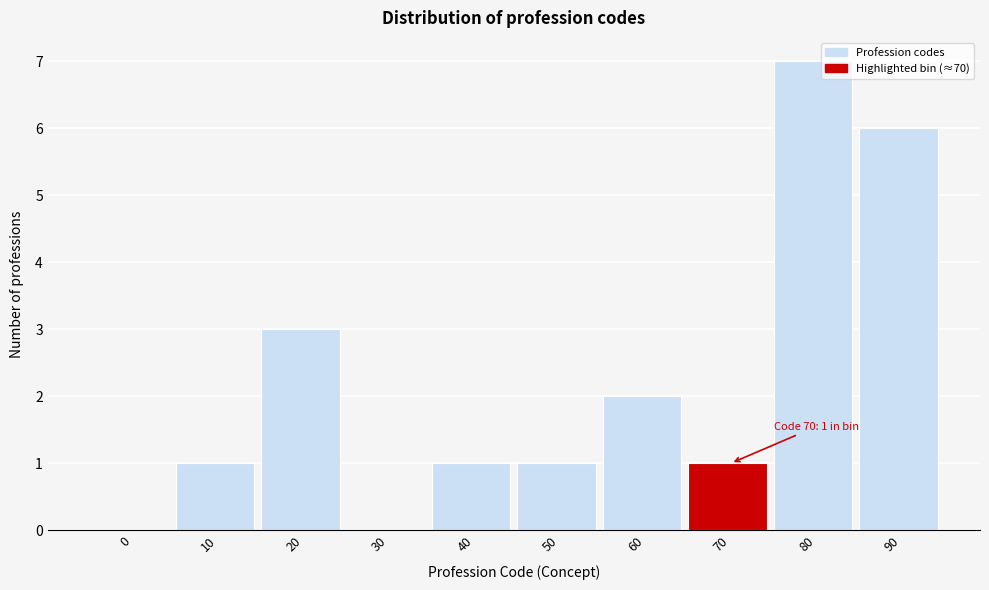

Reading left to right, extract all data points from this chart.

0=0	10=1	20=3	30=0	40=1	50=1	60=2	70=1	80=7	90=6